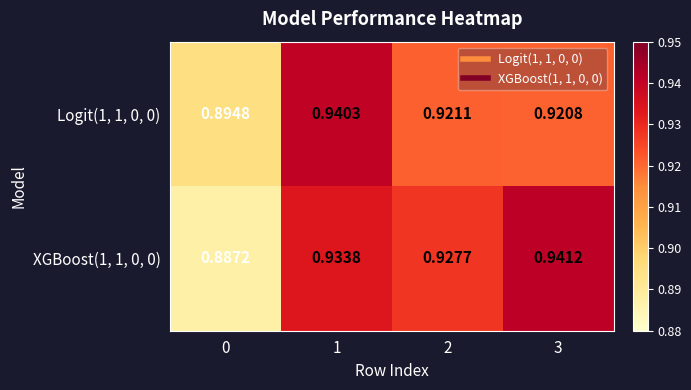

List the series in order of their overall mean, highest first.

XGBoost(1, 1, 0, 0), Logit(1, 1, 0, 0)